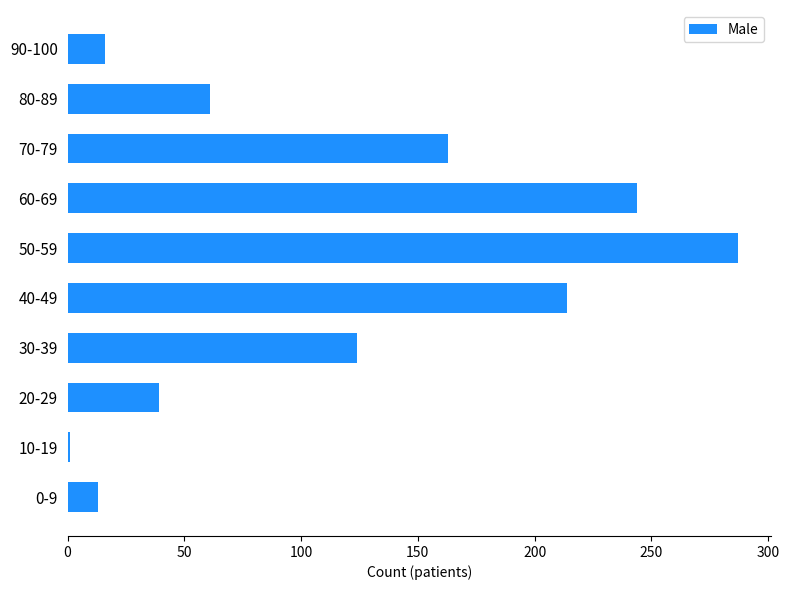

True or false: the data shows 62 at 20-29.

False